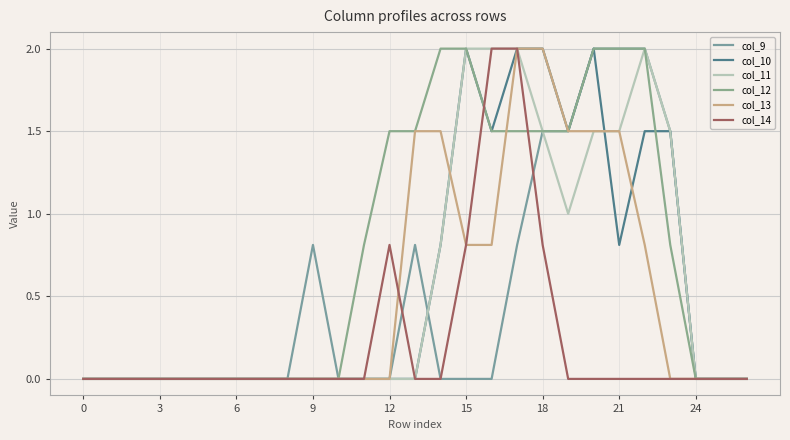

Between which two adjacent categories do col_9 and col_10 first intersect?

13 and 14